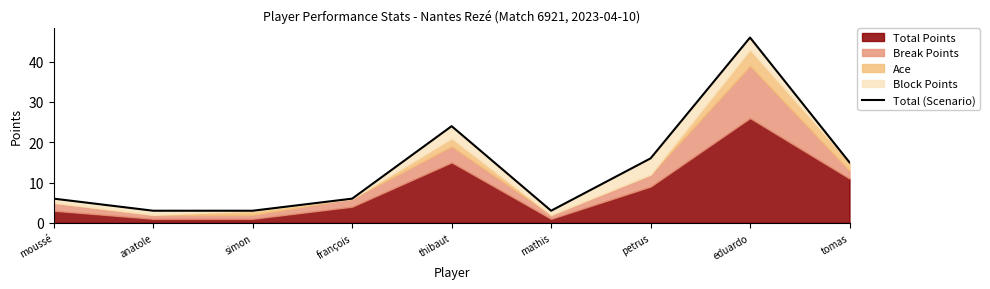

What is the smallest value displayed?

3